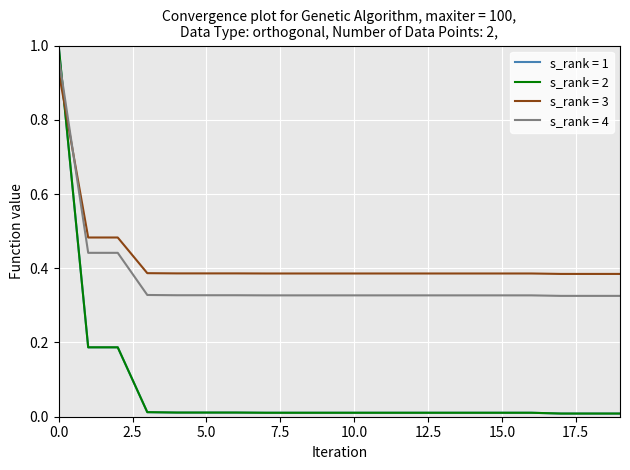

Which series has the largest total across all categories?

s_rank = 3